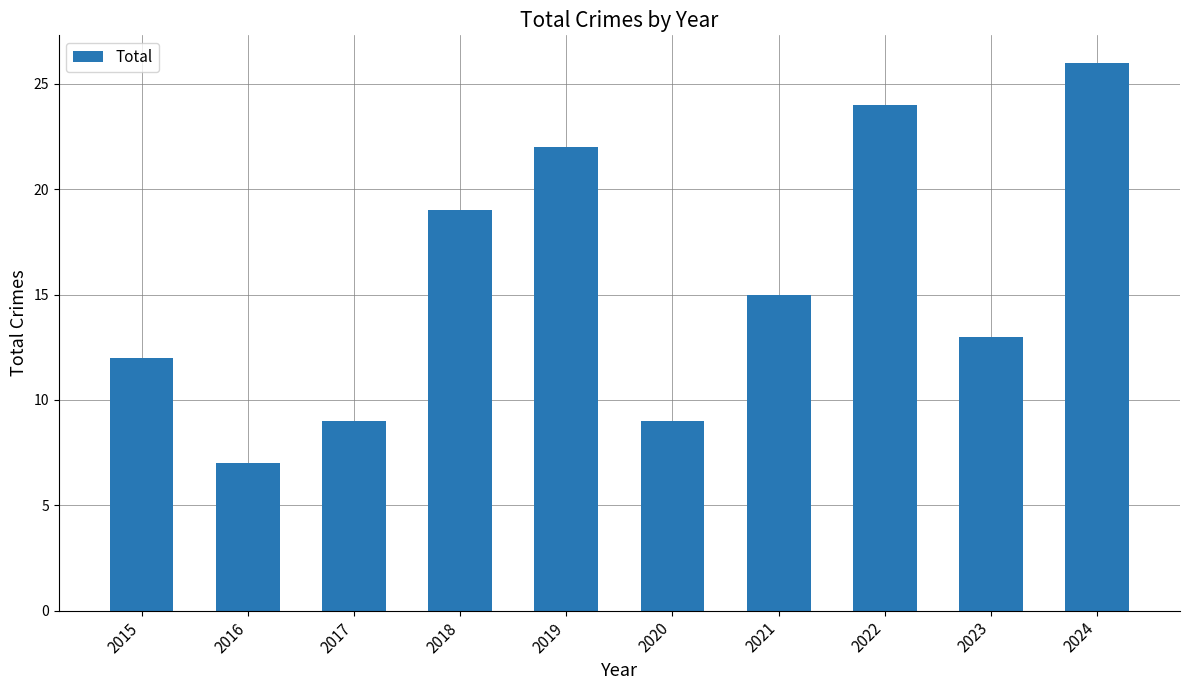

What is the average value?

16